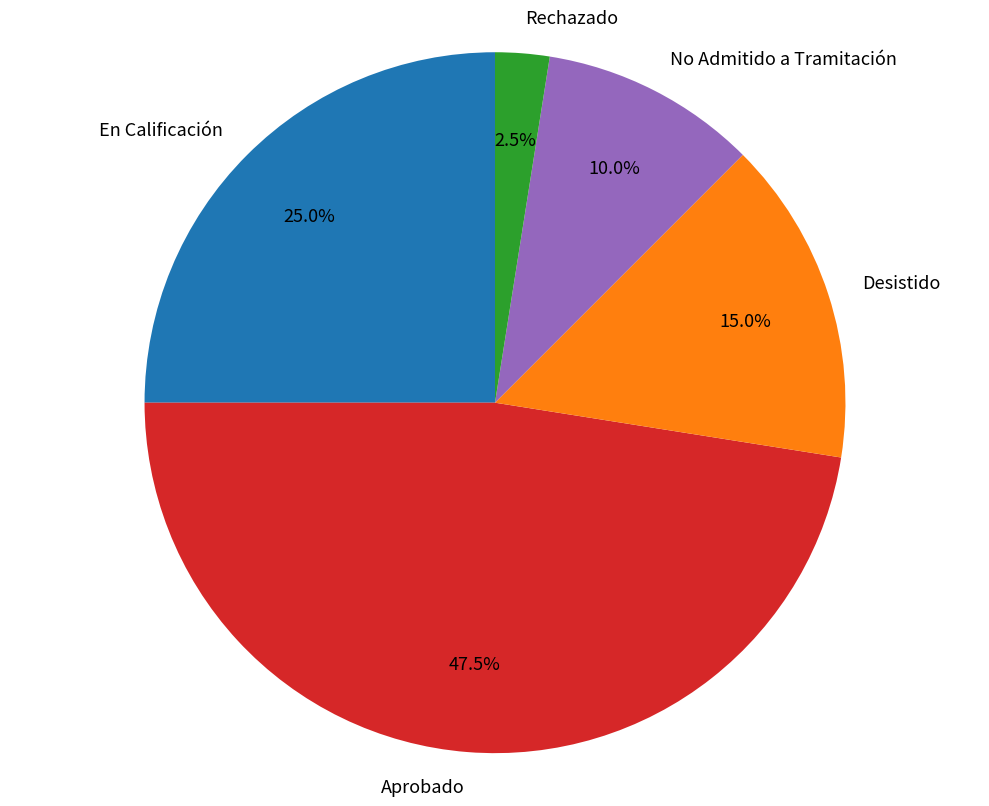

Which category has the biggest portion of the pie?

Aprobado